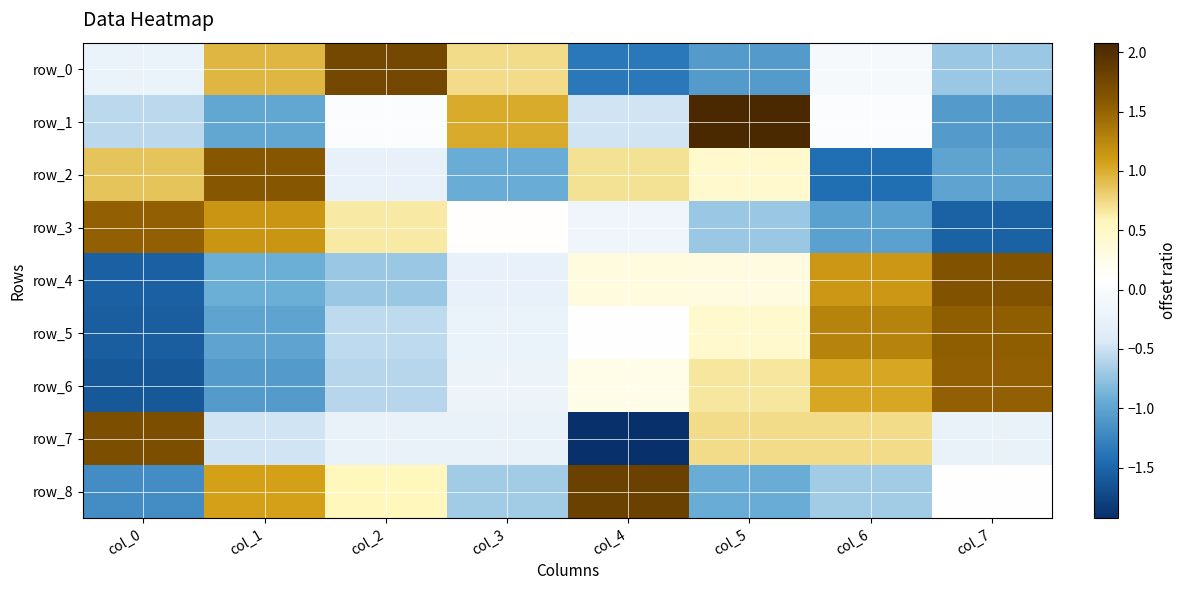

Where does the row_0 series first go above 0?

col_1